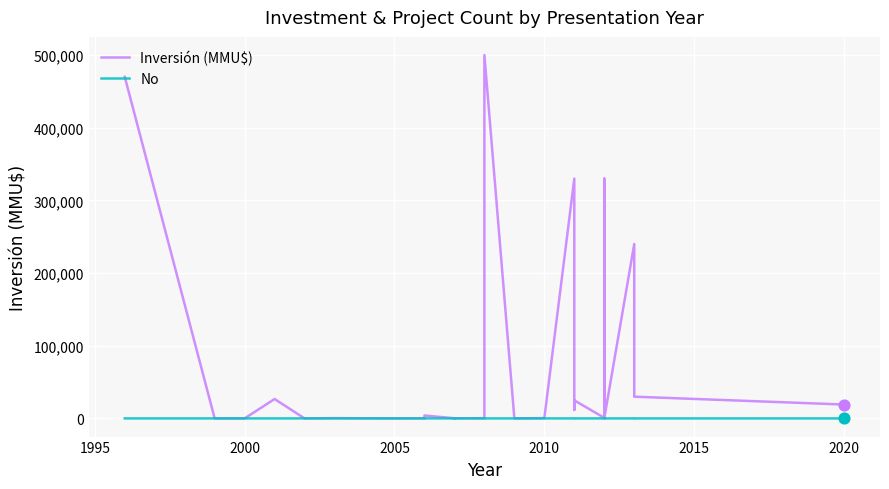

Which series reaches the maximum Y coordinate?

Inversión (MMU$)